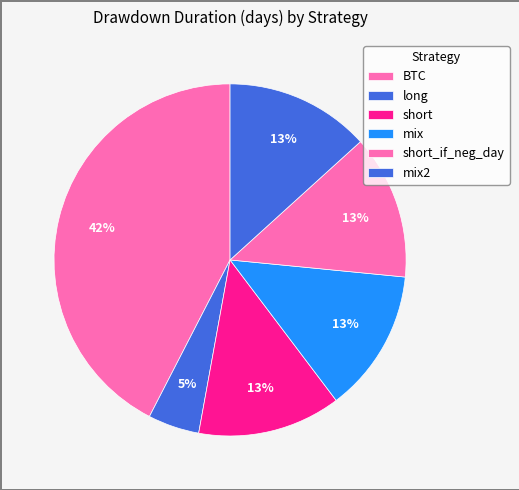

How many segments does this pie chart have?

6